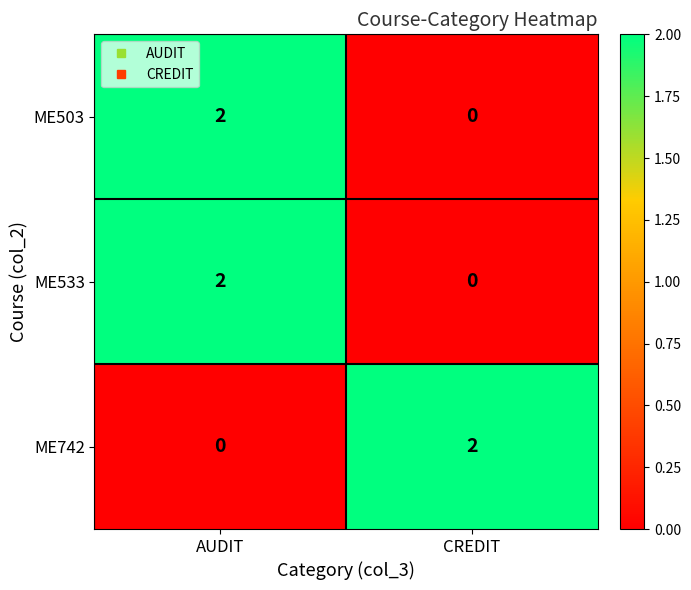

The ME503 series shows -1 at CREDIT. True or false?

False